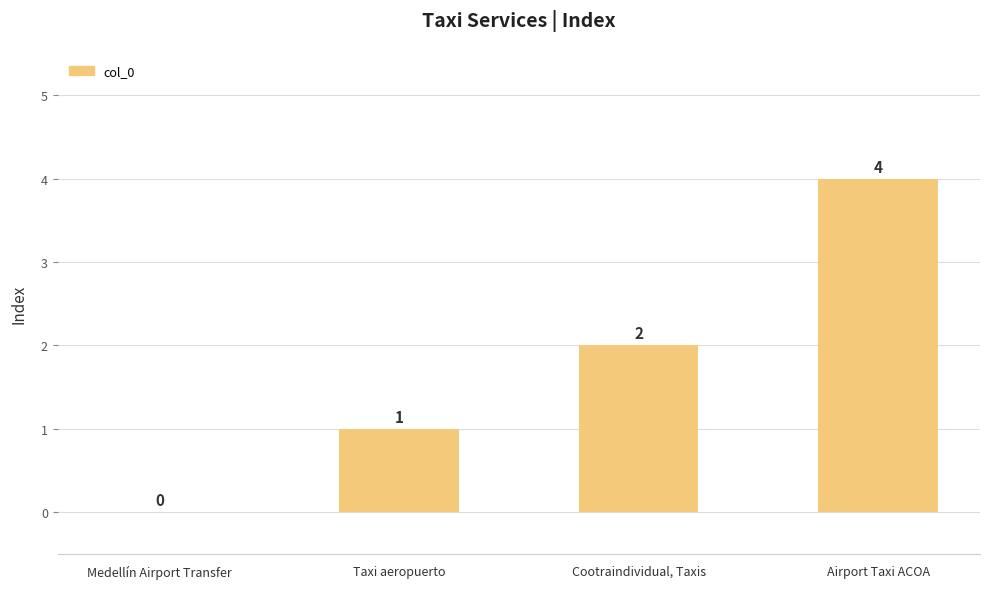

The chart shows a value of 1 at Airport Taxi ACOA. True or false?

False